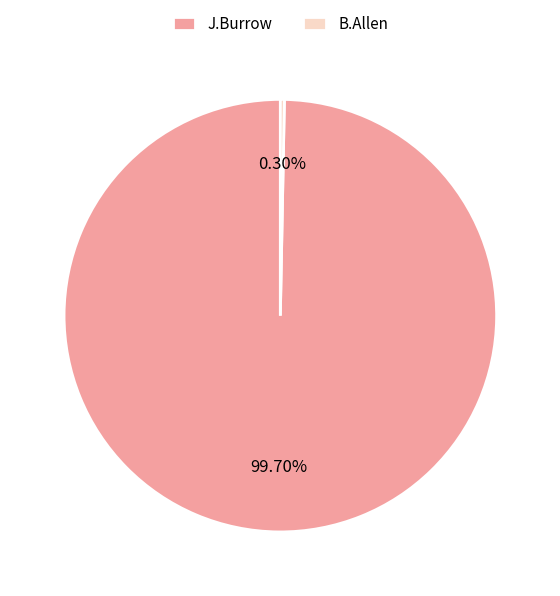

Combined, do J.Burrow and B.Allen account for over 50%?

Yes